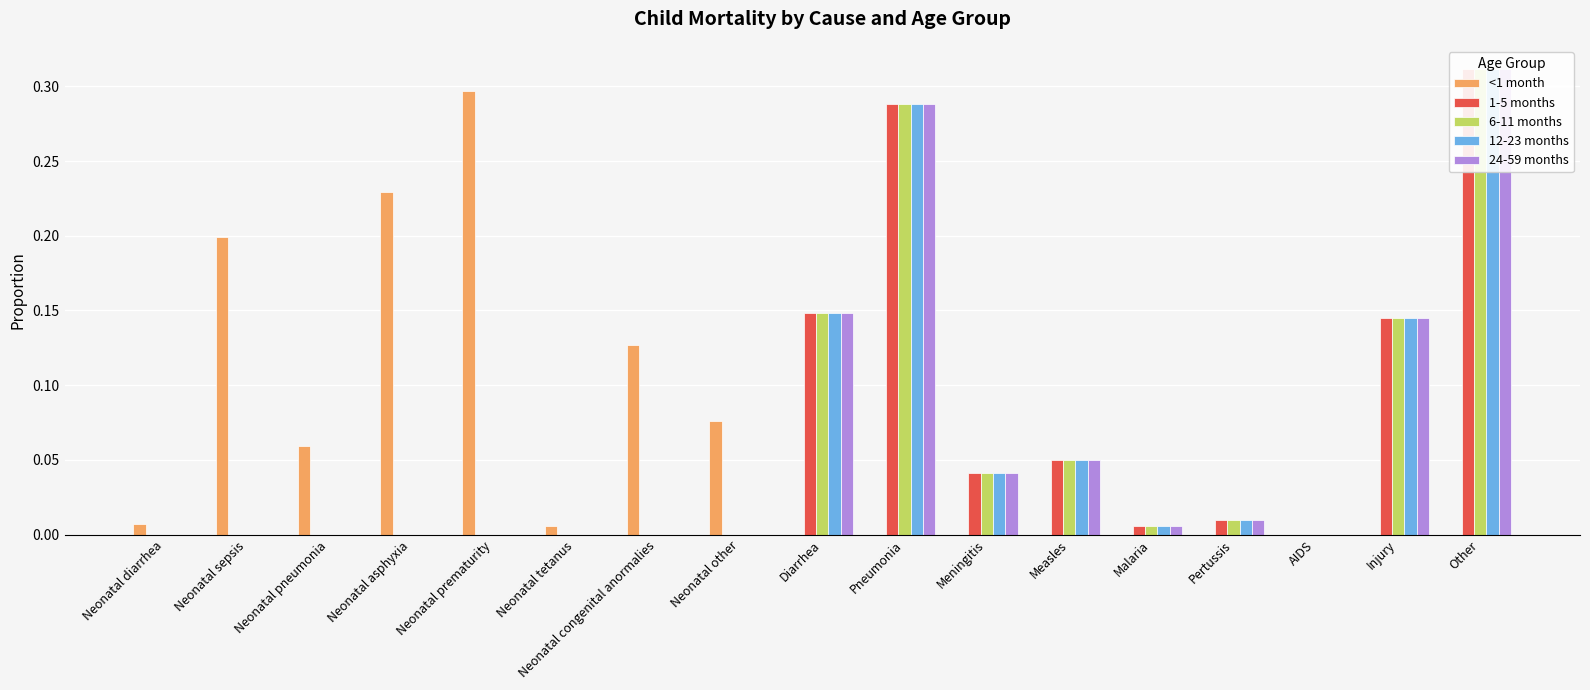

How many values in the <1 month series exceed 0?

8